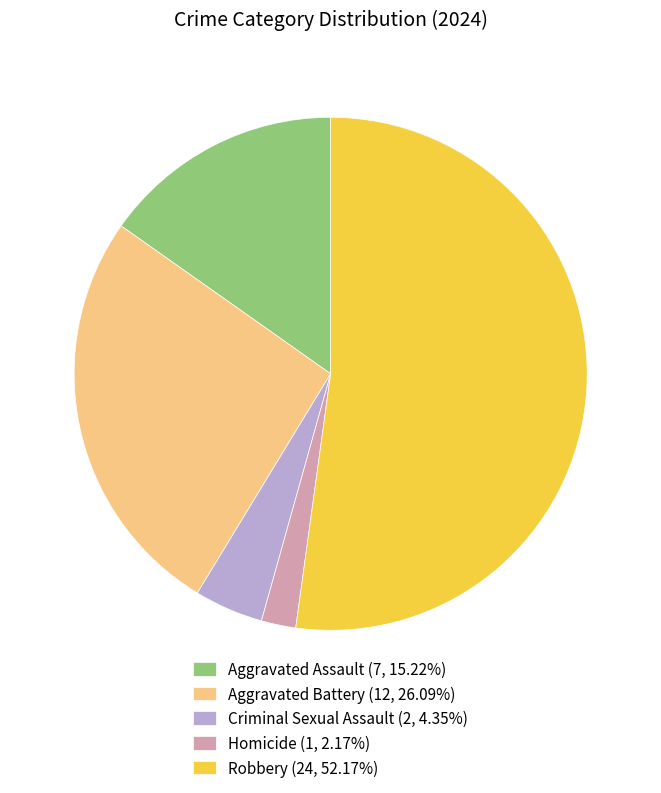

How many slices are in this pie chart?

5